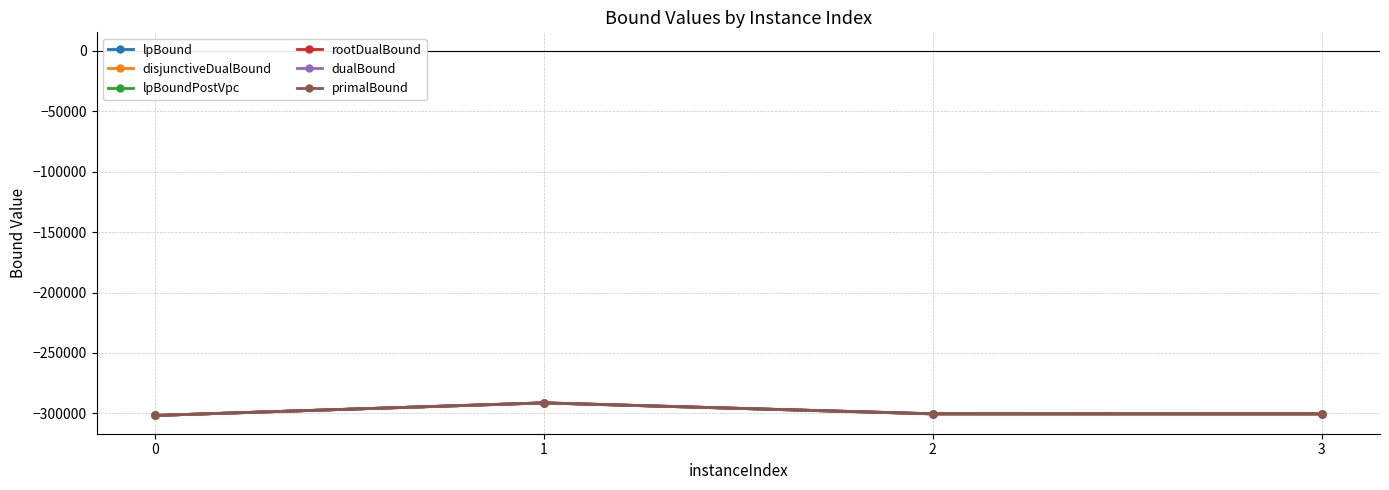

Does the chart have visible grid lines?

Yes